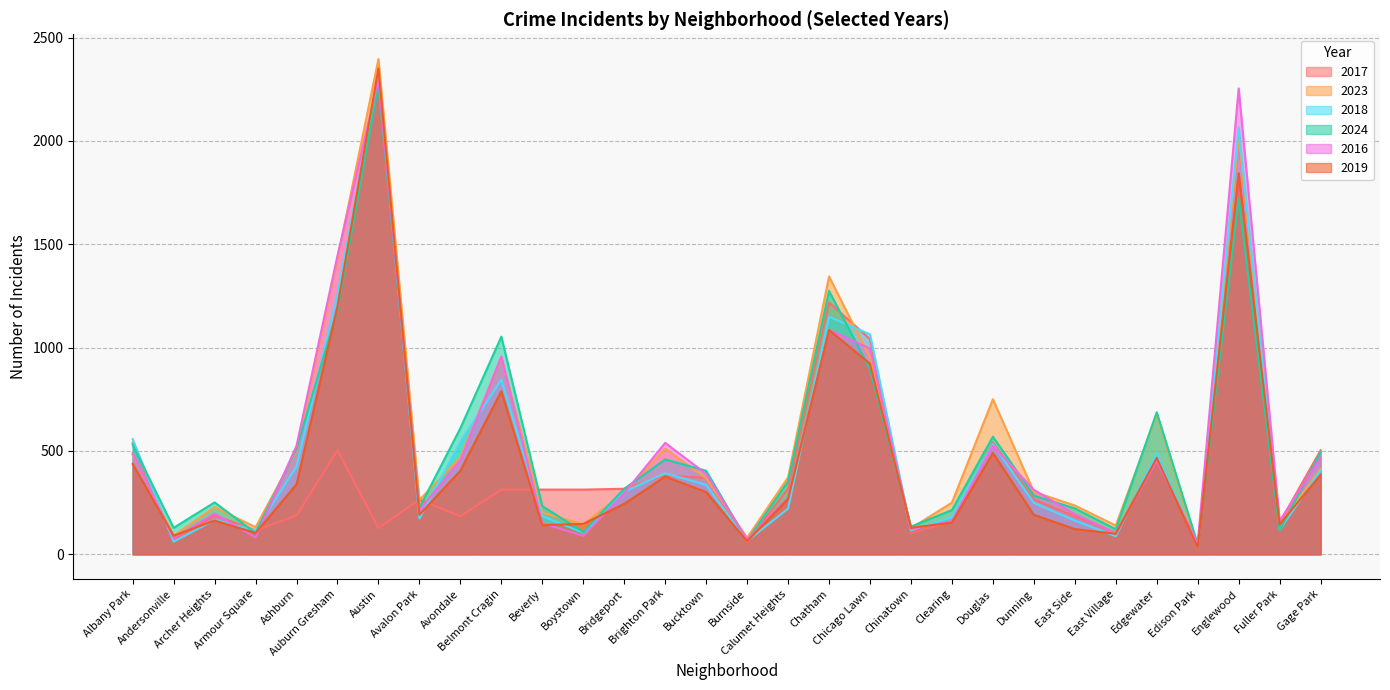

Where is the first local minimum for 2023?

Andersonville